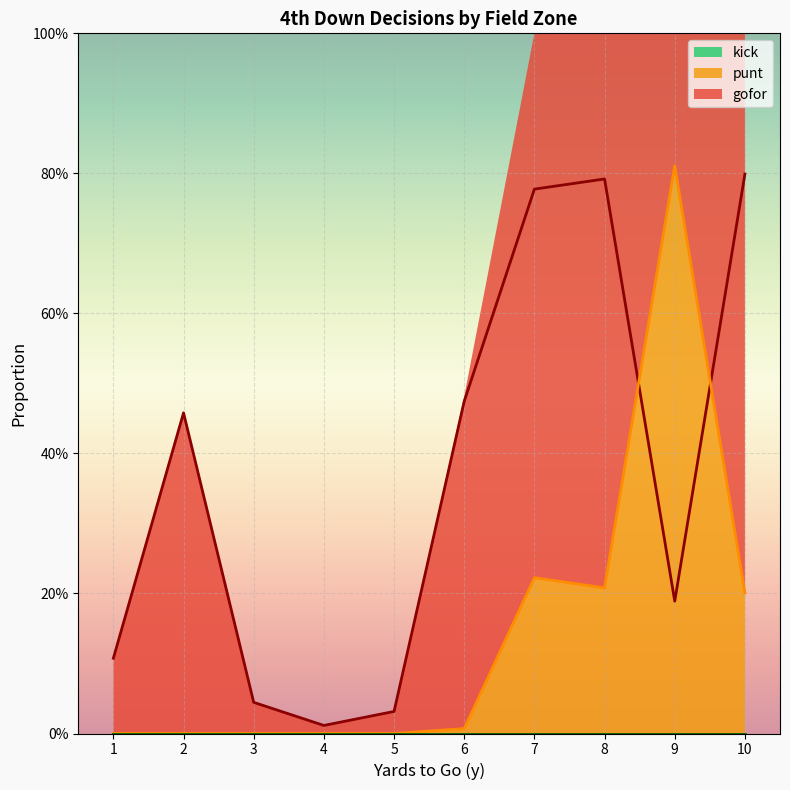

Which category has the lowest value across all series?

1